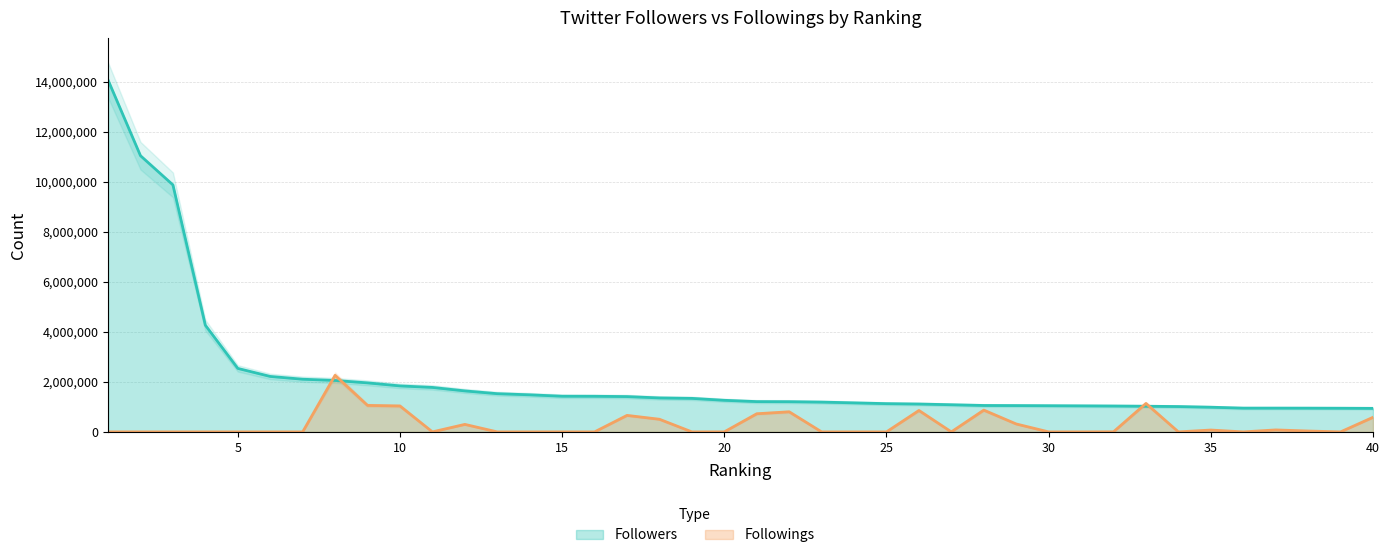

List the series in order of their peak value, lowest first.

Followings, Followers